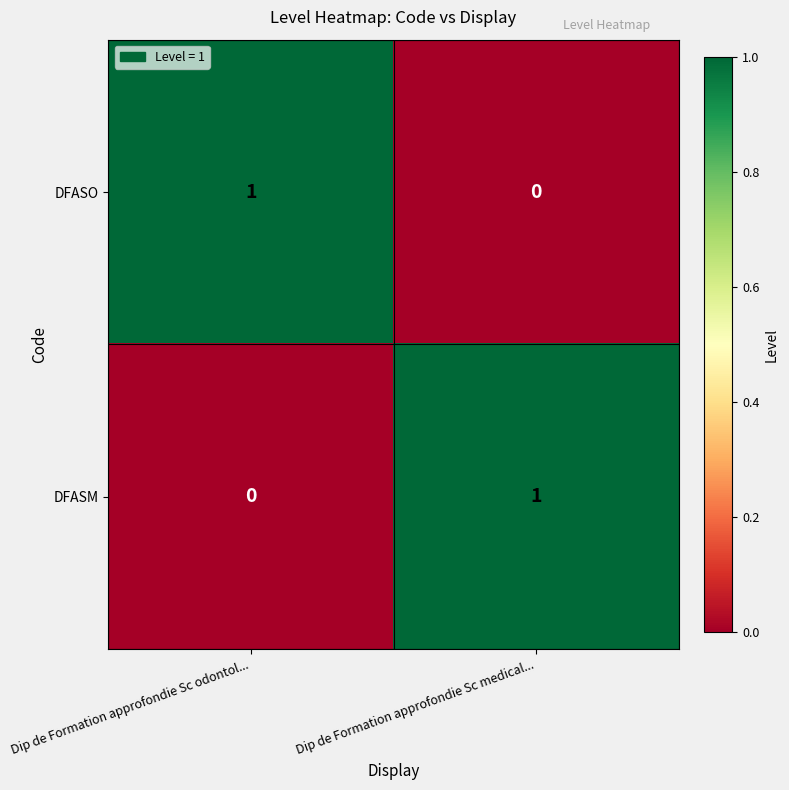

Which category has the highest value in the DFASM series?

Dip de Formation approfondie Sc medical...